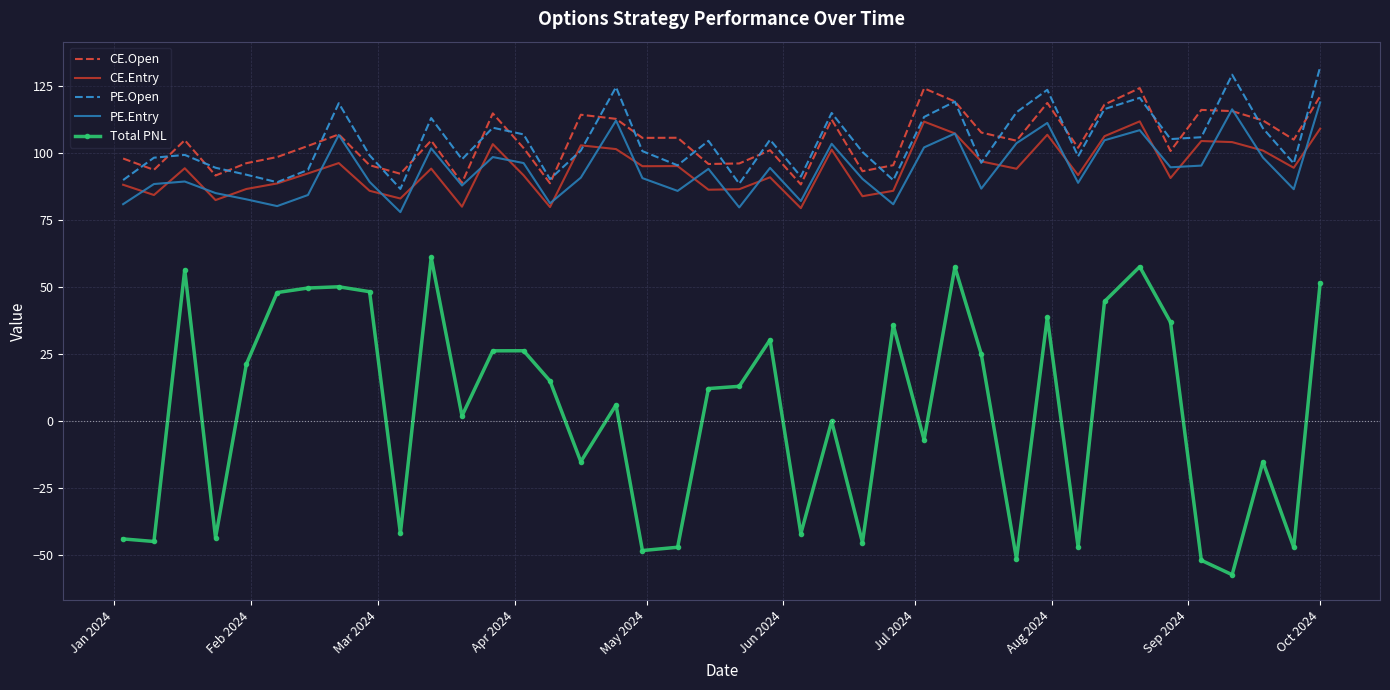

What is the maximum value for PE.Entry?

119.0